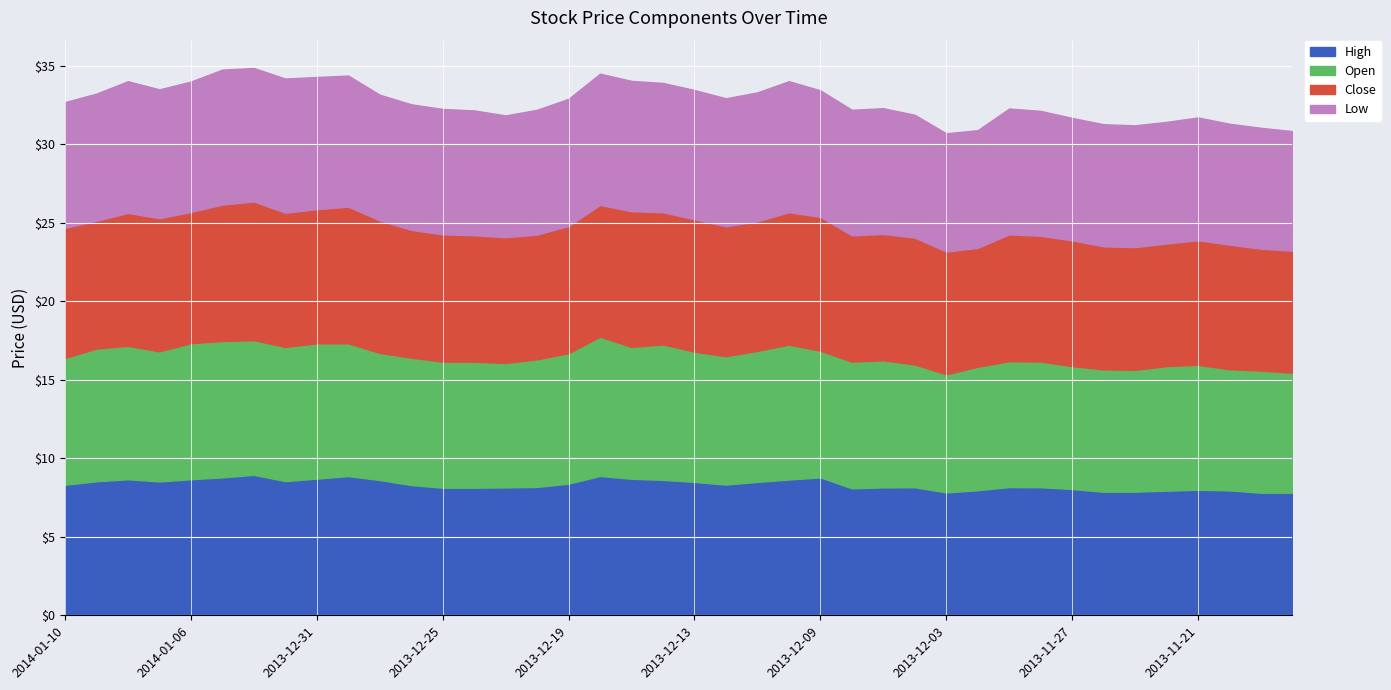

What is the average value of the Close series?

8.2